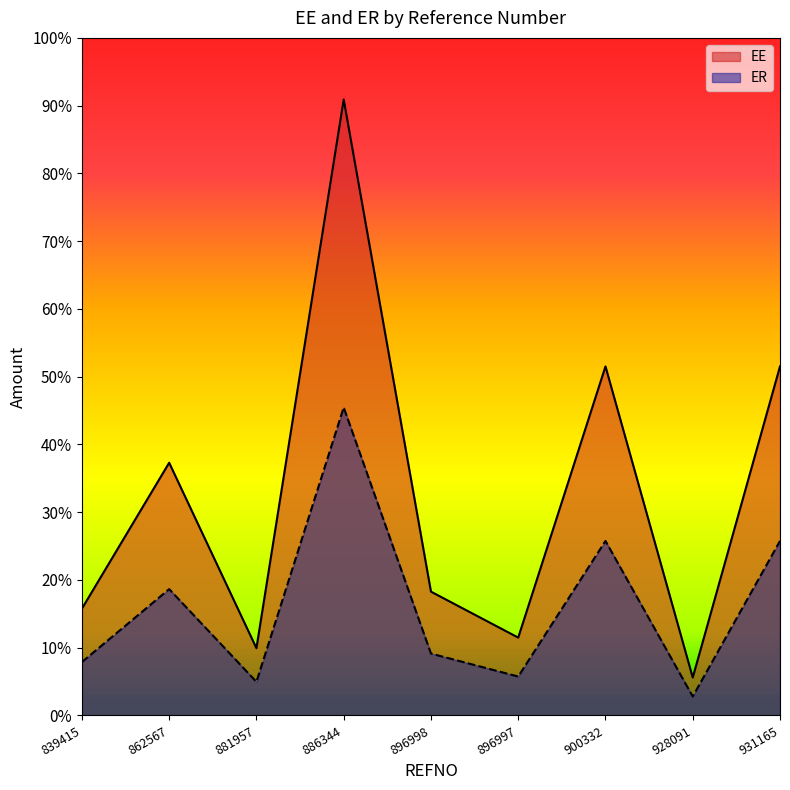

At which category is the sum across all series the highest?

886344